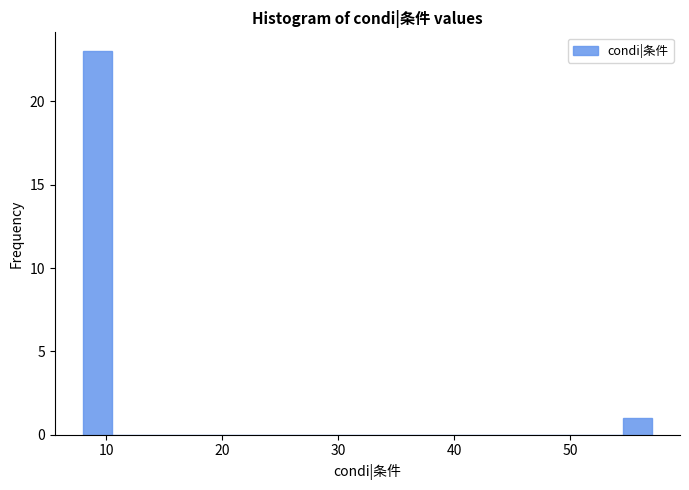

Around what value on the x-axis is the tallest bar? Give the approximate position of its centre, as read against the axis.

9